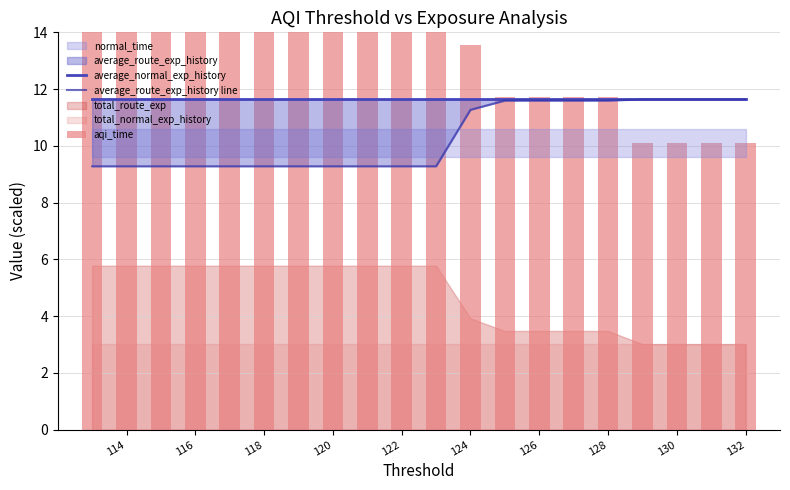

Are the bars horizontal?

No